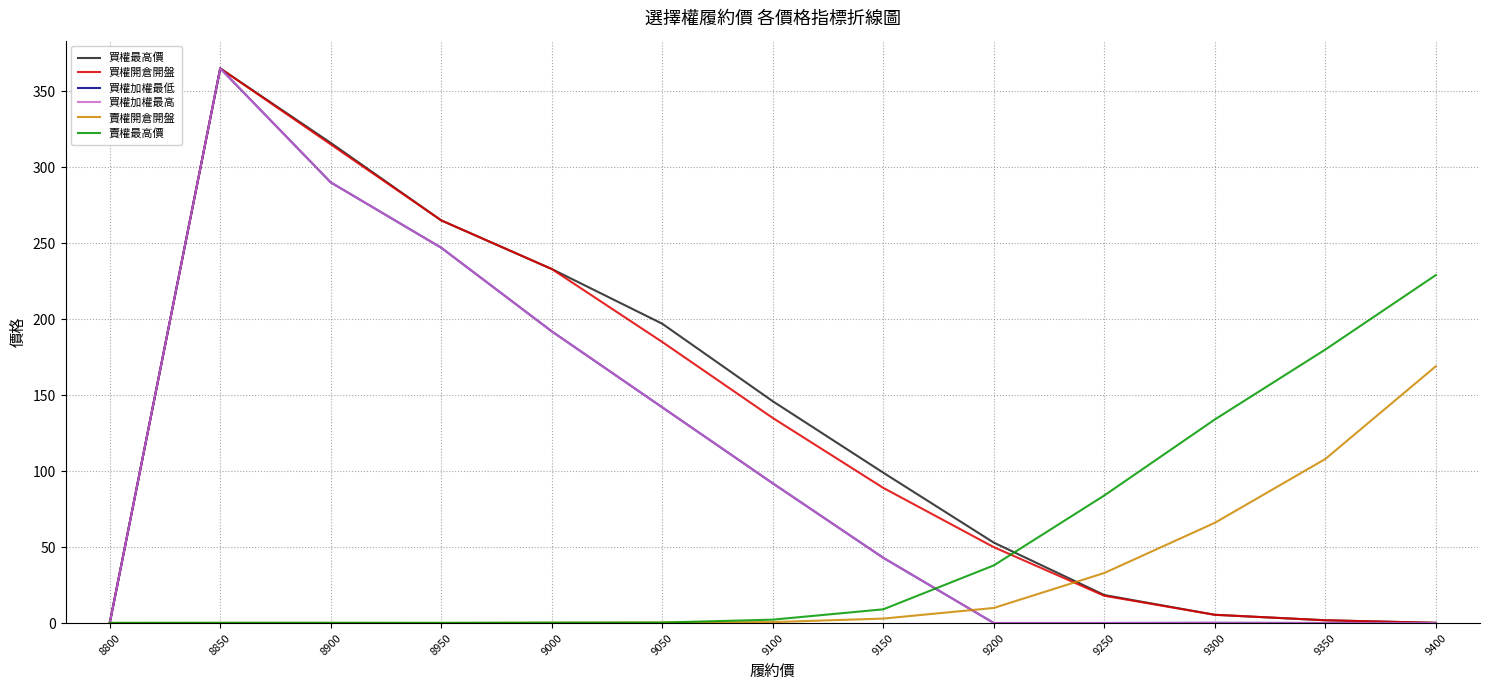

How many lines are shown in the chart?

6